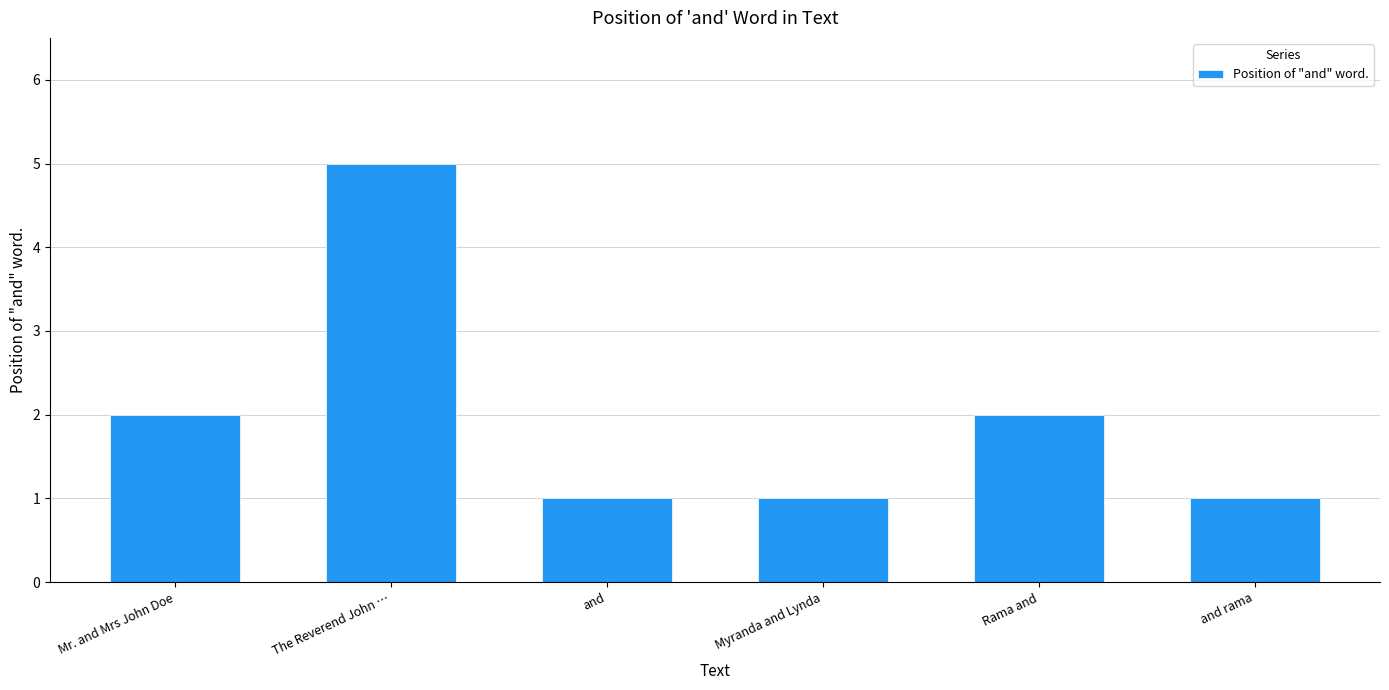

Reading right to left, list all the values displayed in this chart.

and rama=1	Rama and=2	Myranda and Lynda=1	and=1	The Reverend John …=5	Mr. and Mrs John Doe=2